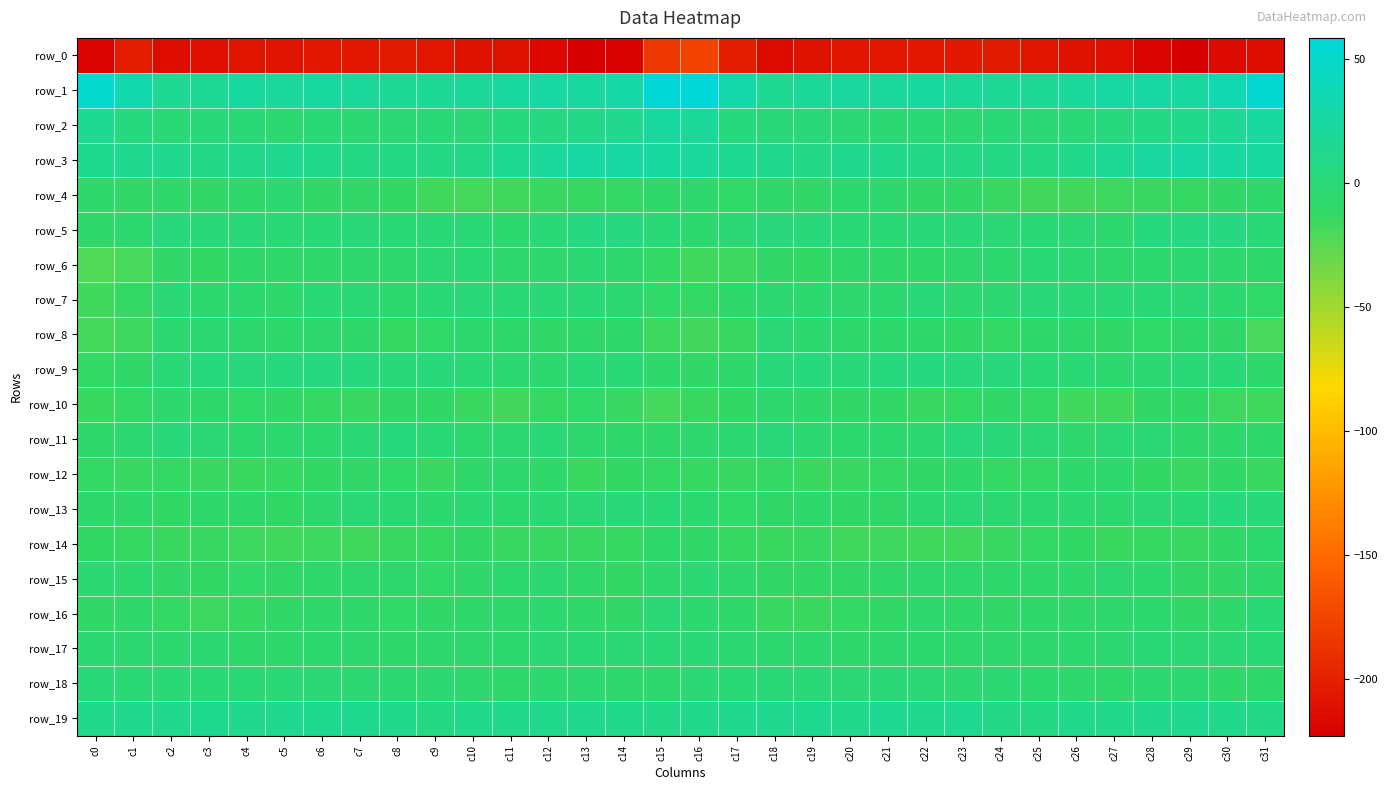

Reading left to right, extract all data points from this chart.

row_0: -219.1	-202.6	-213.9	-212.9	-207.0	-208.2	-205.3	-205.4	-204.3	-206.5	-209.7	-210.3	-217.3	-221.5	-220.2	-184.2	-175.2	-202.3	-214.9	-209.9	-207.5	-206.8	-205.1	-205.2	-204.5	-207.8	-209.6	-212.5	-219.1	-222.8	-215.3	-213.1
row_1: 51.5	32.6	16.3	17.2	22.5	20.8	23.2	20.5	18.3	17.5	20.0	22.8	25.6	23.4	27.2	56.8	58.7	30.4	15.3	19.9	22.1	21.7	22.6	19.8	17.5	18.4	20.9	24.3	25.0	22.8	33.3	52.3
row_2: 15.2	3.5	-1.3	0.6	-1.0	-3.6	-0.6	-3.2	-1.9	-0.5	-2.4	2.4	5.2	9.6	13.1	22.9	19.3	3.8	-0.0	0.2	-2.2	-2.9	-0.8	-3.6	-0.5	-2.0	-0.8	3.6	6.7	10.4	16.2	23.5
row_3: 14.5	13.8	13.8	9.0	10.9	13.1	10.4	7.7	7.3	7.2	9.3	14.7	20.7	24.4	25.1	22.9	20.2	15.7	13.0	8.2	12.7	12.0	9.4	7.2	7.2	7.8	10.7	17.3	22.3	25.1	24.8	23.6
row_4: -8.1	-10.2	-8.3	-9.5	-7.0	-4.1	-9.5	-9.6	-11.4	-16.8	-18.0	-16.2	-14.3	-13.2	-11.9	-8.4	-6.1	-9.1	-8.3	-9.7	-4.8	-6.2	-10.0	-9.8	-13.7	-17.7	-17.5	-15.5	-13.3	-13.1	-10.9	-7.8
row_5: -8.6	-5.0	1.7	1.0	-0.1	-1.4	-0.6	0.6	-1.4	-1.1	-0.6	-4.6	-0.6	5.4	5.5	-1.1	-5.2	-2.5	1.6	0.5	-0.7	-1.4	-0.1	0.0	-1.9	-0.2	-1.9	-4.6	2.7	5.4	5.2	-0.6
row_6: -21.9	-18.9	-9.6	-11.6	-8.6	-8.3	-8.6	-6.7	-6.4	-2.8	-1.7	-6.5	-5.9	-3.0	-5.6	-12.8	-17.2	-16.1	-10.3	-11.3	-7.8	-8.7	-8.2	-6.7	-5.4	-1.4	-3.4	-6.7	-4.9	-3.8	-6.6	-8.2
row_7: -17.0	-11.8	-2.1	-5.3	-5.1	-7.4	-1.3	-1.4	-5.3	-1.3	0.2	-1.4	-0.4	-0.9	-4.2	-9.4	-12.1	-8.7	-3.6	-5.3	-6.5	-5.5	0.2	-3.8	-4.3	0.2	-0.8	-0.8	-0.4	-2.5	-4.9	-9.4
row_8: -18.3	-15.9	-4.0	-3.3	-6.6	-7.4	-6.7	-8.6	-13.2	-9.2	-6.7	-8.7	-10.1	-8.1	-8.0	-15.8	-17.6	-13.6	-2.8	-5.1	-7.0	-6.9	-6.9	-10.9	-12.6	-7.5	-7.2	-9.7	-9.3	-7.8	-9.7	-19.4
row_9: -12.7	-9.8	-0.9	2.2	1.7	2.8	4.7	2.9	1.4	1.0	-1.3	-3.5	-4.5	-1.0	-0.4	-8.1	-11.0	-8.7	0.6	2.4	1.4	3.9	4.3	1.8	1.7	-0.3	-1.4	-4.8	-3.0	-0.7	-1.0	-7.1
row_10: -14.9	-12.2	-6.7	-7.4	-9.1	-10.1	-13.1	-13.8	-10.2	-10.7	-14.9	-17.7	-13.2	-9.3	-13.9	-18.1	-14.9	-11.5	-6.5	-7.9	-9.6	-11.1	-14.0	-12.4	-9.7	-12.2	-16.5	-16.9	-10.8	-10.2	-16.0	-16.4
row_11: -7.0	-4.4	0.9	-1.9	-5.4	-4.7	-4.9	-0.6	2.8	-1.7	-5.0	-4.4	-0.5	-6.6	-8.6	-8.8	-6.7	-3.5	1.2	-4.1	-5.4	-5.0	-3.9	1.7	1.2	-2.9	-5.7	-2.4	-2.0	-8.5	-7.7	-8.2
row_12: -12.4	-14.0	-12.0	-13.4	-14.5	-12.9	-11.5	-9.6	-9.2	-13.9	-8.8	-6.7	-8.2	-14.6	-11.5	-12.5	-12.9	-13.8	-11.7	-14.6	-13.6	-12.4	-10.9	-8.5	-11.8	-12.4	-7.4	-6.5	-11.2	-14.1	-10.8	-14.4
row_13: -7.9	-8.3	-11.5	-8.3	-8.9	-11.4	-6.0	-2.3	-3.4	-4.8	-2.9	-5.2	-3.0	-2.6	1.1	-1.2	-5.6	-9.2	-10.8	-7.5	-10.4	-9.8	-3.8	-2.1	-4.5	-4.0	-3.7	-4.9	-2.5	-1.5	2.1	-0.0
row_14: -11.2	-13.2	-14.9	-13.9	-15.7	-16.9	-15.7	-17.1	-14.1	-12.8	-10.7	-13.7	-13.9	-13.7	-12.9	-7.1	-10.0	-13.0	-14.5	-14.2	-16.7	-15.7	-16.6	-16.1	-13.4	-12.2	-11.3	-14.7	-13.1	-14.2	-10.9	-5.6
row_15: -3.3	-5.3	-9.8	-11.2	-9.4	-9.9	-6.8	-6.5	-5.8	-9.0	-7.9	-5.4	-4.4	-8.5	-11.5	-5.8	-3.0	-5.7	-10.5	-10.5	-9.6	-8.8	-6.5	-5.7	-7.1	-8.9	-7.1	-4.5	-5.5	-10.7	-10.5	-8.6
row_16: -11.0	-8.5	-12.5	-15.4	-13.0	-11.1	-6.9	-8.3	-9.5	-9.6	-8.3	-7.2	-5.5	-8.2	-9.5	-2.5	-5.3	-7.9	-14.2	-14.5	-12.4	-9.6	-6.4	-8.7	-9.8	-8.9	-8.3	-6.5	-5.6	-10.0	-7.7	-0.7
row_17: -3.2	-3.7	-5.4	-4.3	-6.8	-6.9	-5.4	-5.8	-6.9	-5.8	-5.8	-4.8	-2.5	-1.7	-2.6	-0.4	-1.1	-3.6	-4.9	-4.7	-7.6	-6.4	-4.7	-6.2	-6.4	-6.1	-5.5	-4.5	-1.2	-2.6	-2.8	-1.0
row_18: 0.2	-1.6	-1.5	-0.9	-1.8	-1.2	-1.9	-4.3	-3.3	-3.9	-6.3	-7.3	-4.7	-3.5	-6.7	-6.0	-2.6	-1.4	-1.1	-1.2	-1.9	-1.1	-2.5	-3.9	-3.3	-5.2	-6.5	-7.1	-3.6	-4.5	-8.5	-7.3
row_19: 11.2	13.5	13.0	14.3	12.7	14.0	14.3	14.6	12.2	6.2	10.6	11.6	11.9	13.9	11.6	9.9	10.5	13.3	13.4	14.3	12.1	15.0	14.0	14.9	9.2	7.0	12.2	11.0	12.7	13.2	10.9	10.3